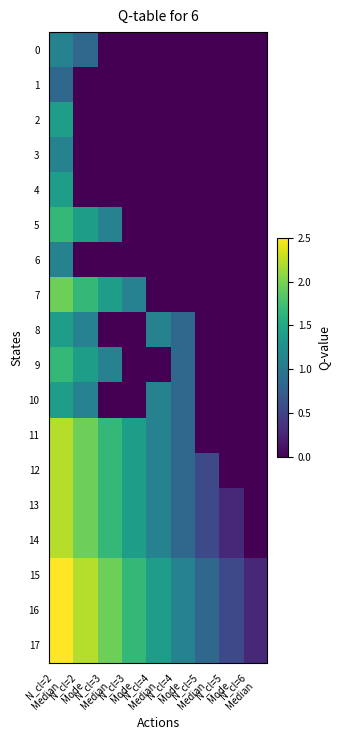

What is the total value across all series at N_cl=3
Mode?

11.7